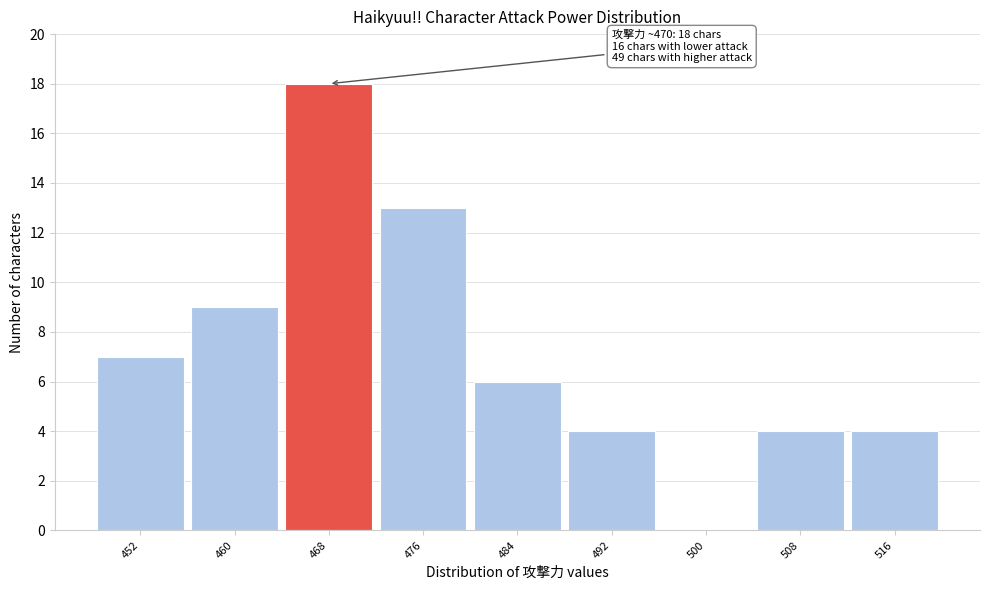

Reading left to right, transcribe all the data shown in this chart.

452=7	460=9	468=18	476=13	484=6	492=4	500=0	508=4	516=4